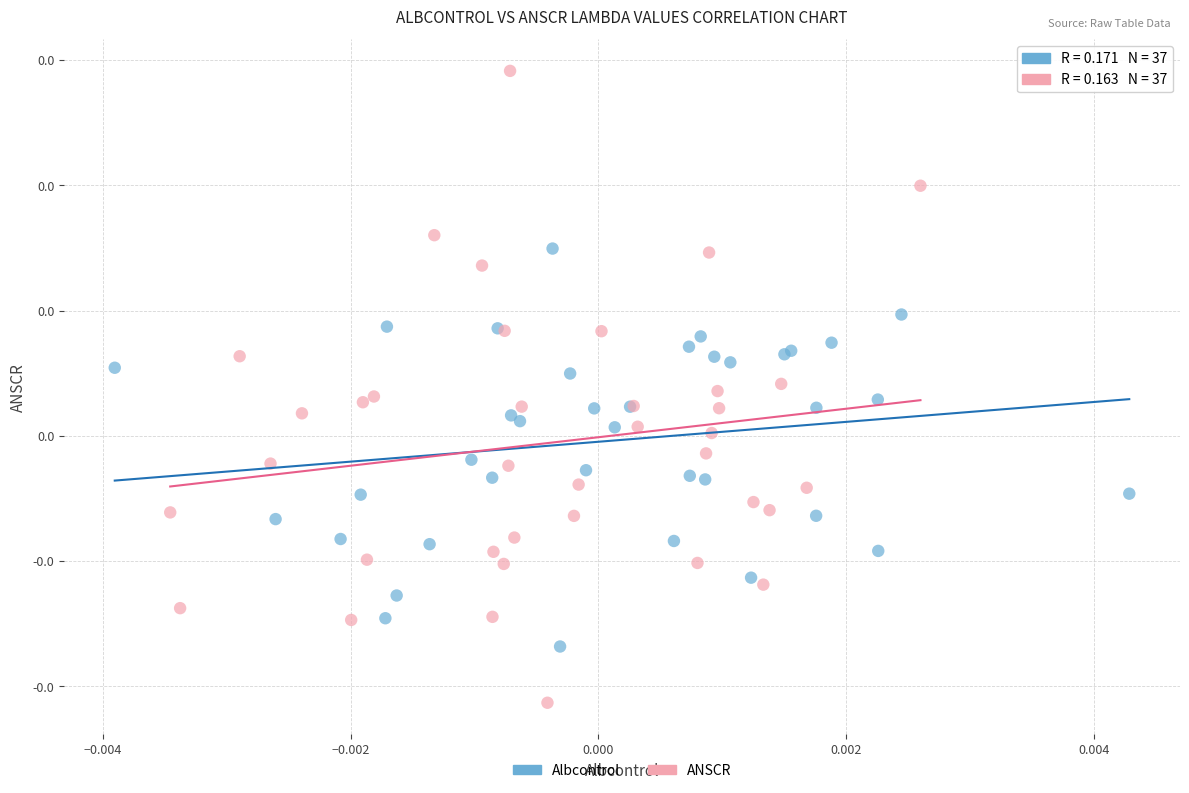

Which series has the widest spread of Y values?

ANSCR